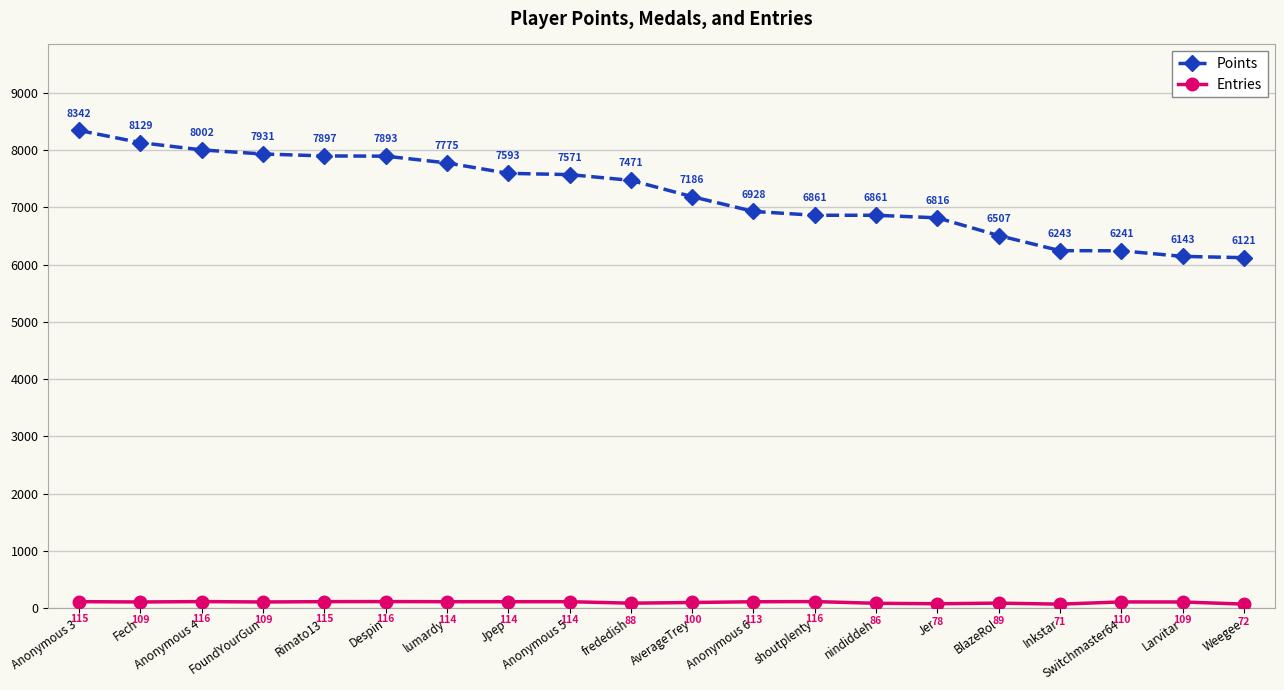

What is the difference between the highest and lowest values at shoutplenty?

6745